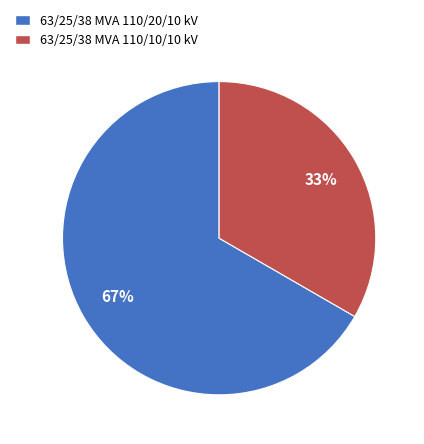

Count the number of slices in the pie.

2